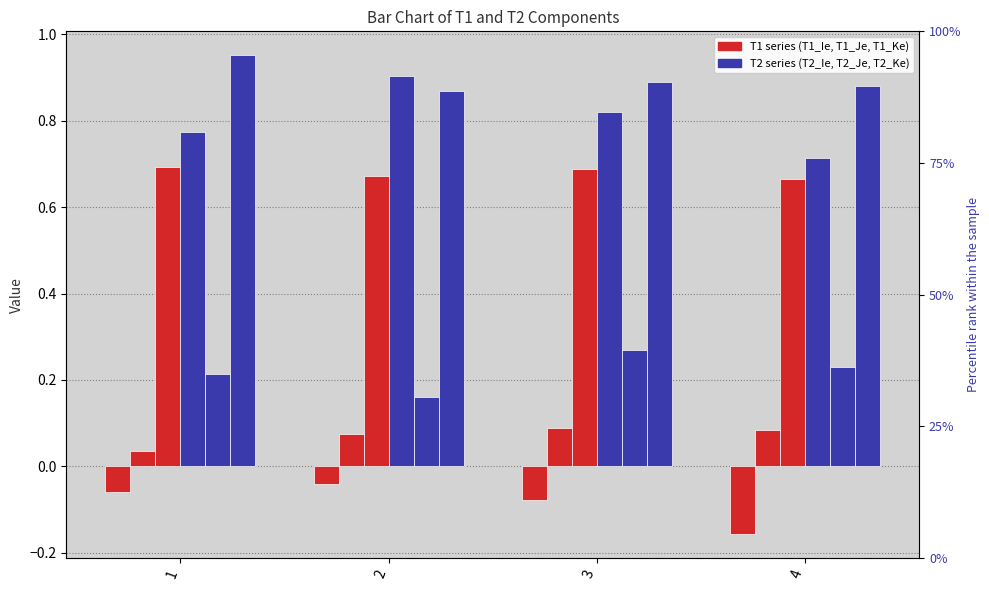

Is the value of T2_Ie at 1 greater than the value of T1_Ke at 3?

Yes